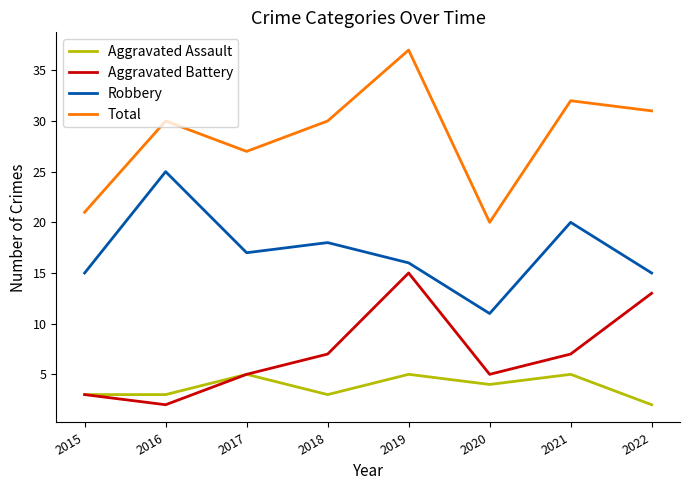

Which category has the highest value across all series?

2019